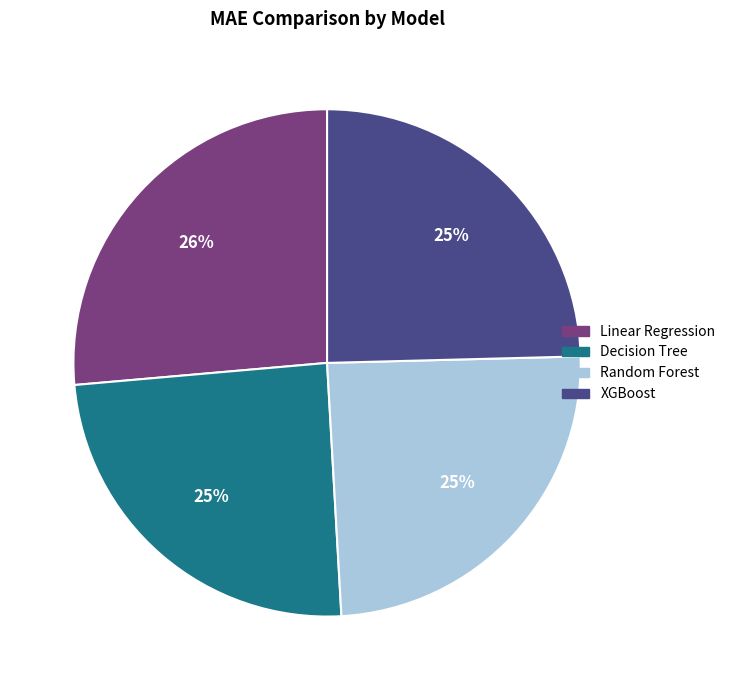

Is there any slice that represents more than half of the pie?

No